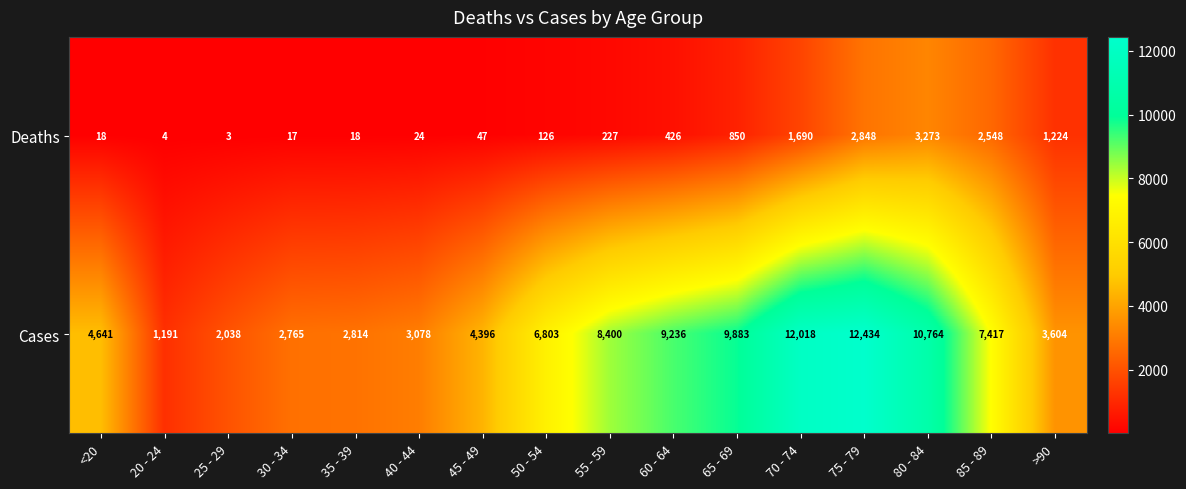

What is the lowest value of the Cases series?

1191